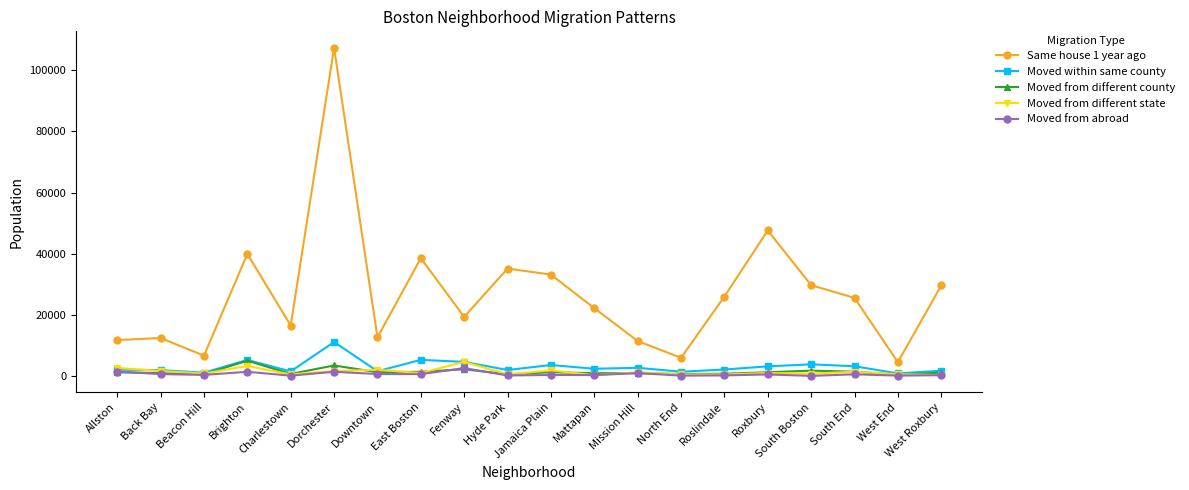

At which category is the sum across all series the highest?

Dorchester